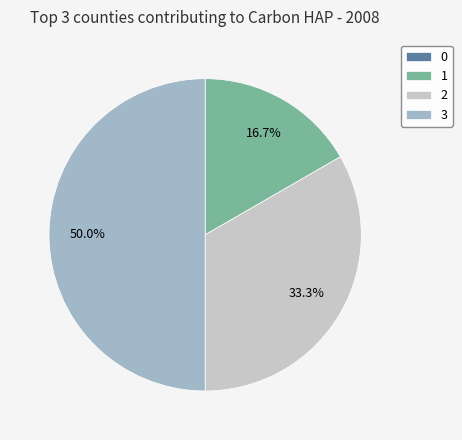

Which category has the biggest portion of the pie?

3